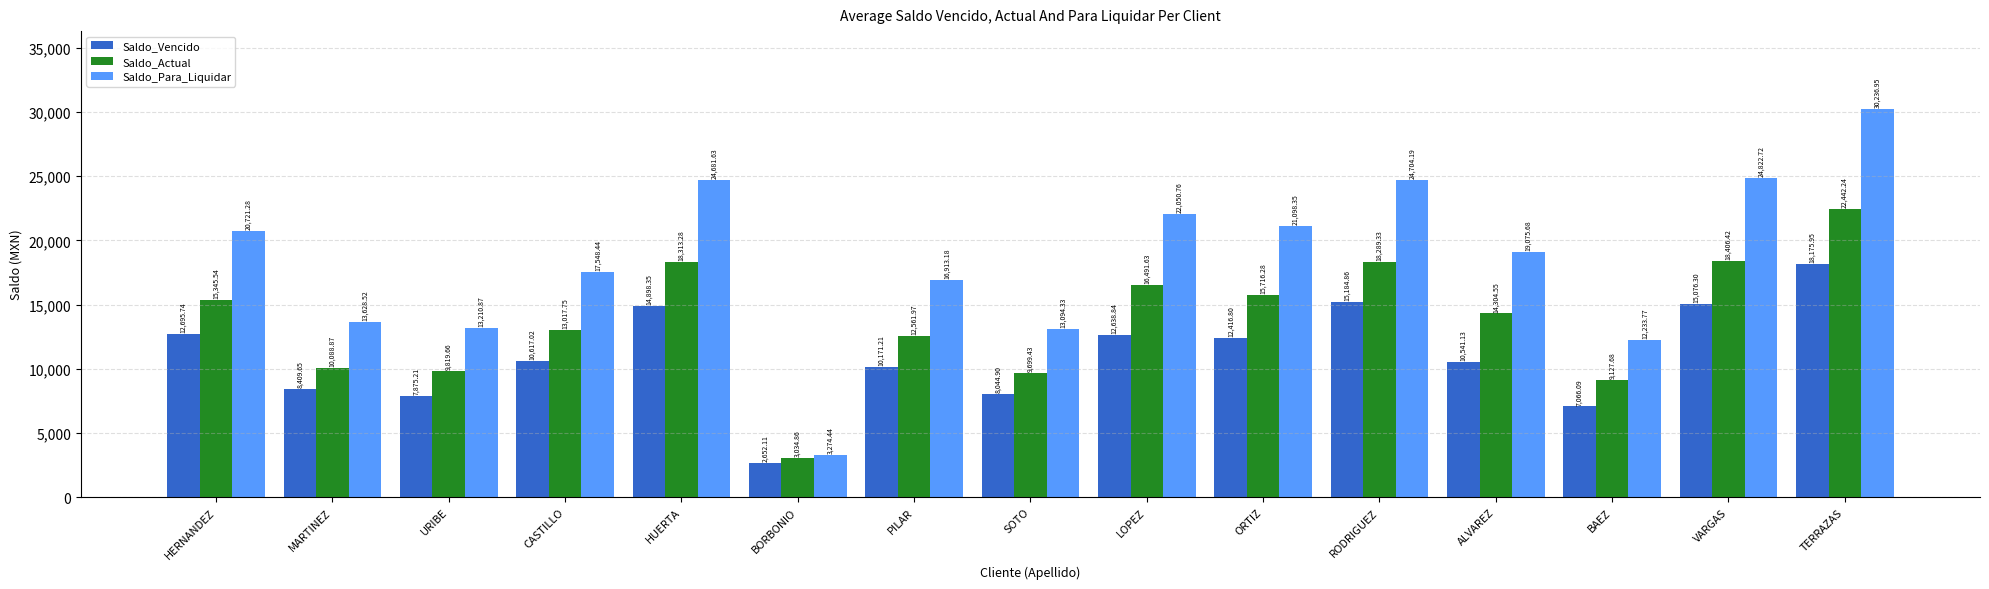

At which category does the chart reach its peak across all series?

TERRAZAS